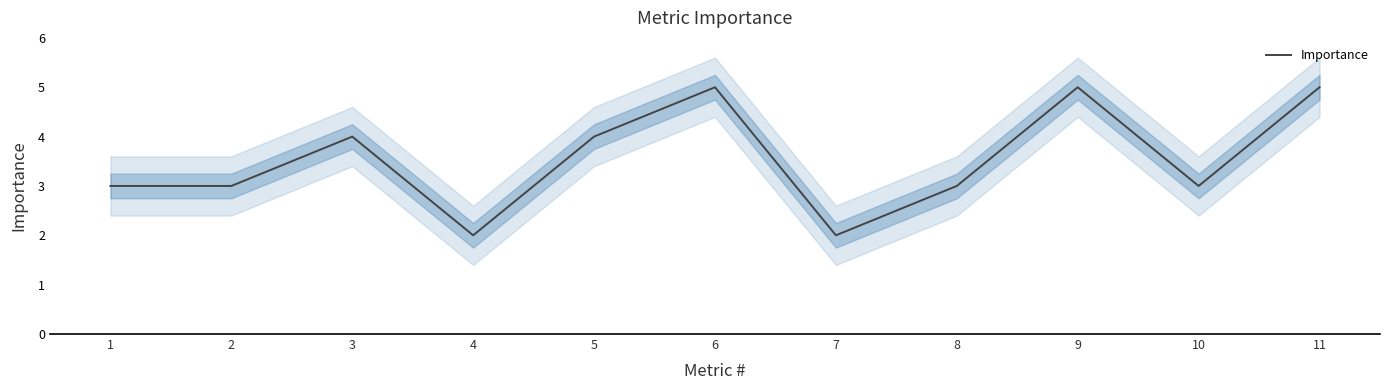

The chart shows a value of 1 at 5. True or false?

False